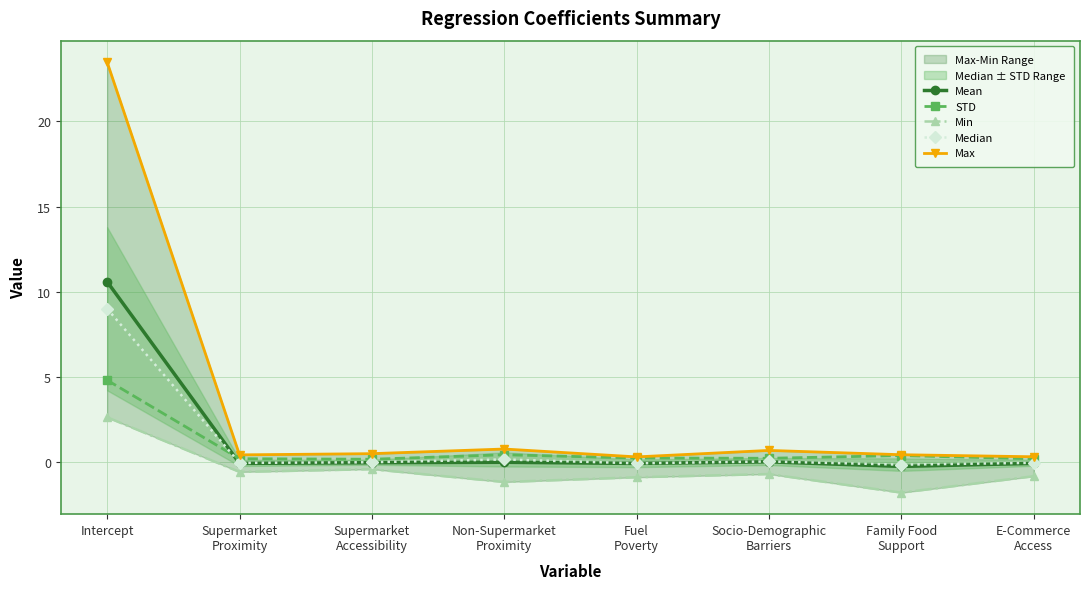

At which category does Max reach its first local valley?

Supermarket
Proximity